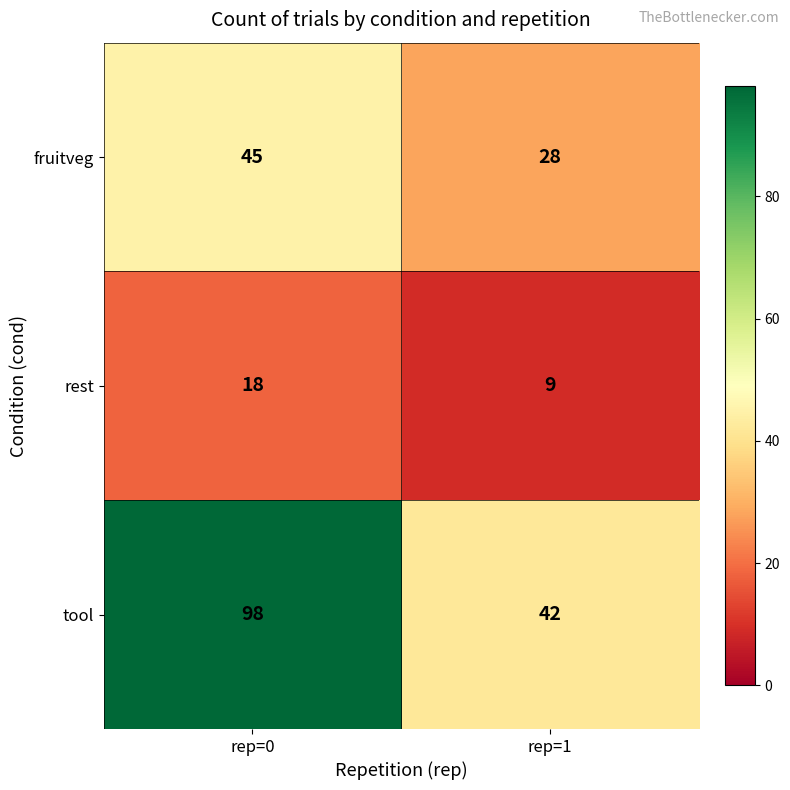

Reading left to right, what are all the values shown in this chart?

fruitveg: rep=0=45	rep=1=28
rest: rep=0=18	rep=1=9
tool: rep=0=98	rep=1=42